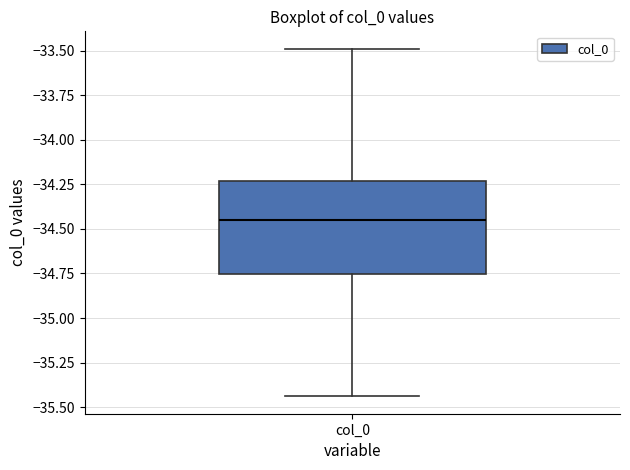

Where does the upper whisker of the box for col_0 end on the y-axis? The values are not printed on the chart, so give them approximately, as read against the axis.

-33.50